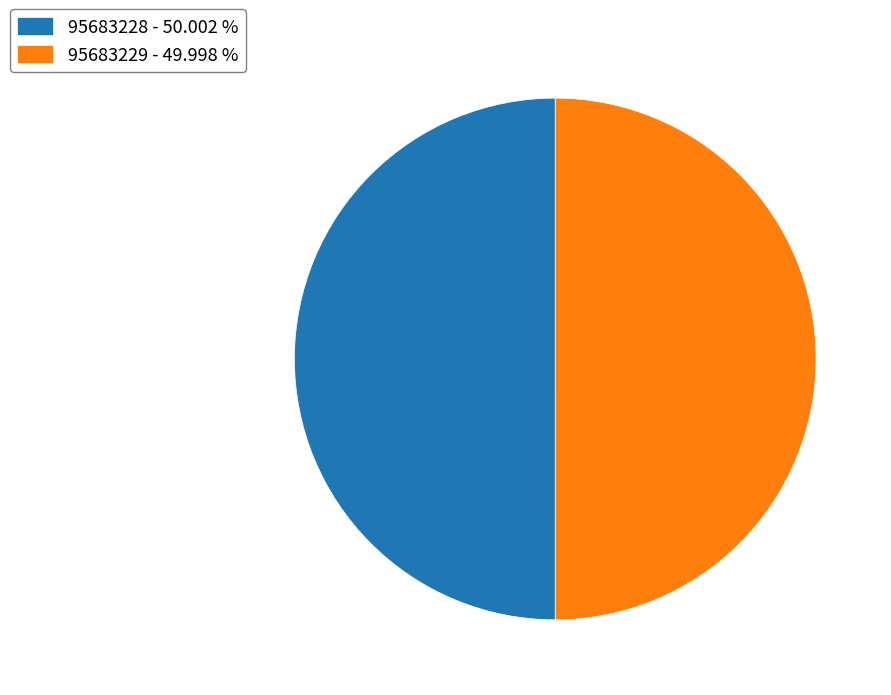

Is the sum of 95683229 - 49.998 % and 95683228 - 50.002 % greater than half?

Yes